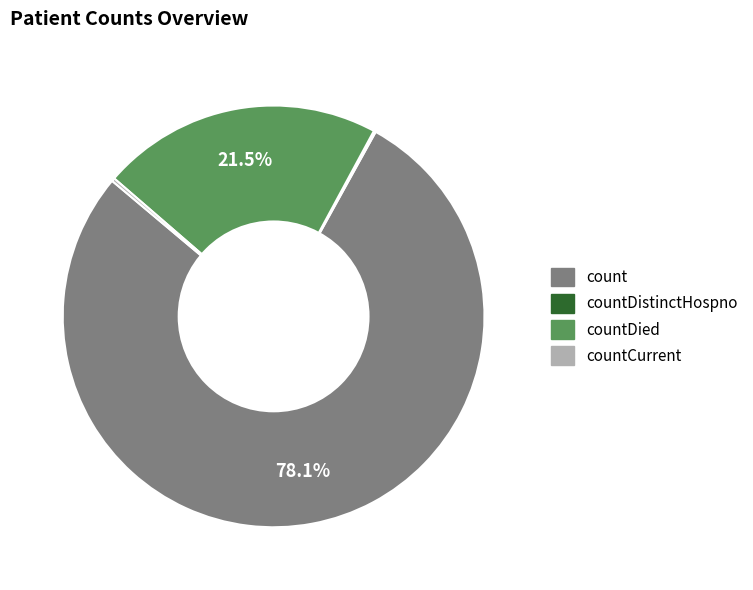

Does any single category account for the majority?

Yes